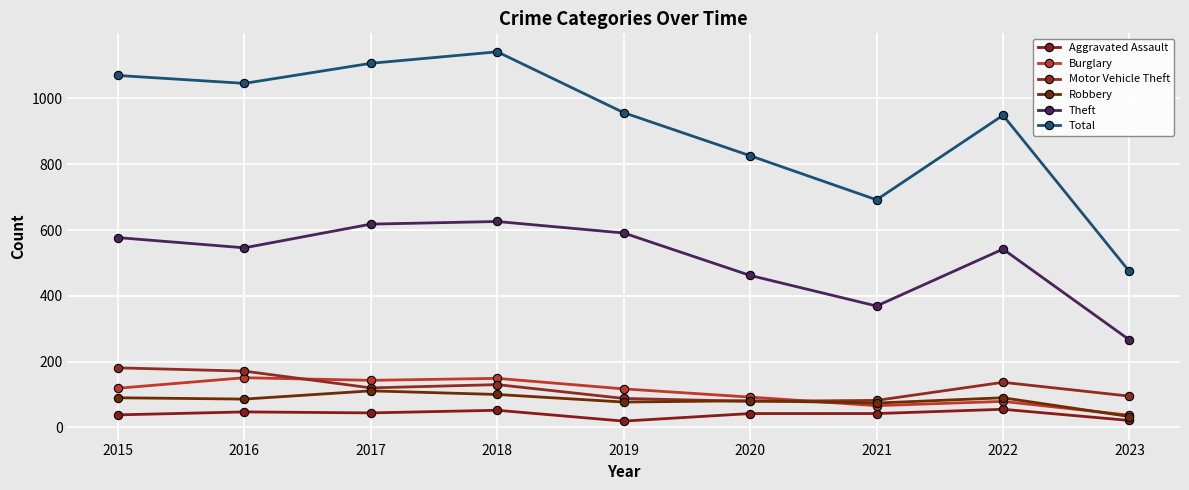

Reading left to right, list all the values displayed in this chart.

Aggravated Assault: 2015=38	2016=47	2017=44	2018=52	2019=19	2020=42	2021=42	2022=55	2023=21
Burglary: 2015=119	2016=151	2017=143	2018=149	2019=117	2020=92	2021=66	2022=79	2023=37
Motor Vehicle Theft: 2015=181	2016=171	2017=120	2018=130	2019=88	2020=79	2021=82	2022=137	2023=95
Robbery: 2015=90	2016=86	2017=111	2018=100	2019=77	2020=81	2021=74	2022=90	2023=33
Theft: 2015=577	2016=546	2017=618	2018=626	2019=591	2020=462	2021=369	2022=542	2023=266
Total: 2015=1070	2016=1046	2017=1107	2018=1142	2019=957	2020=826	2021=692	2022=949	2023=474